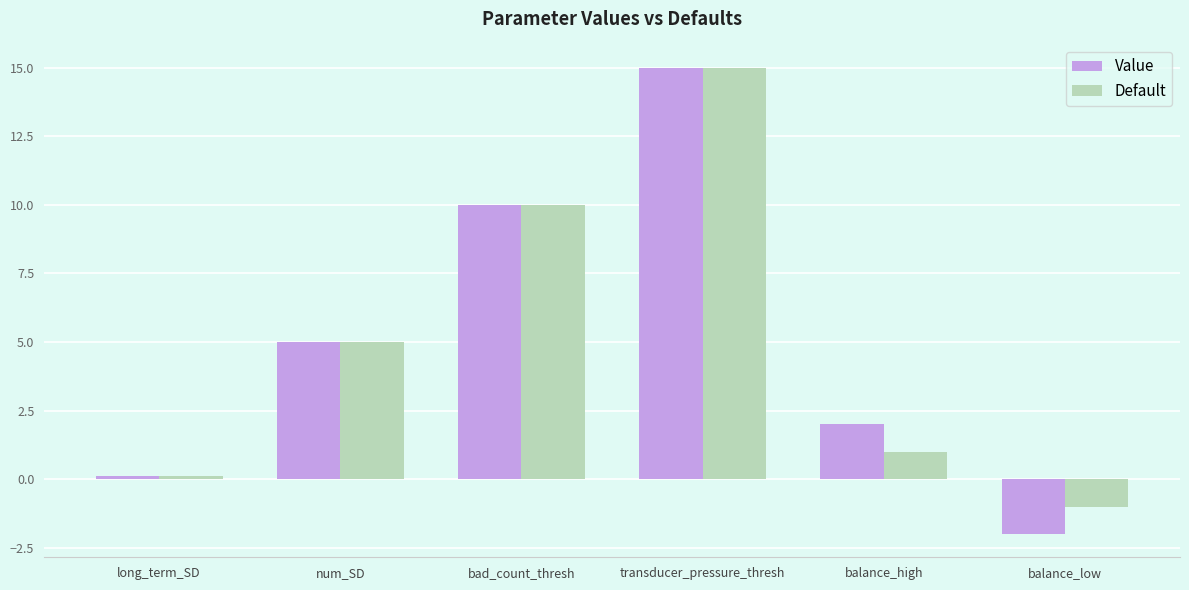

Which series has the widest spread of values?

Value